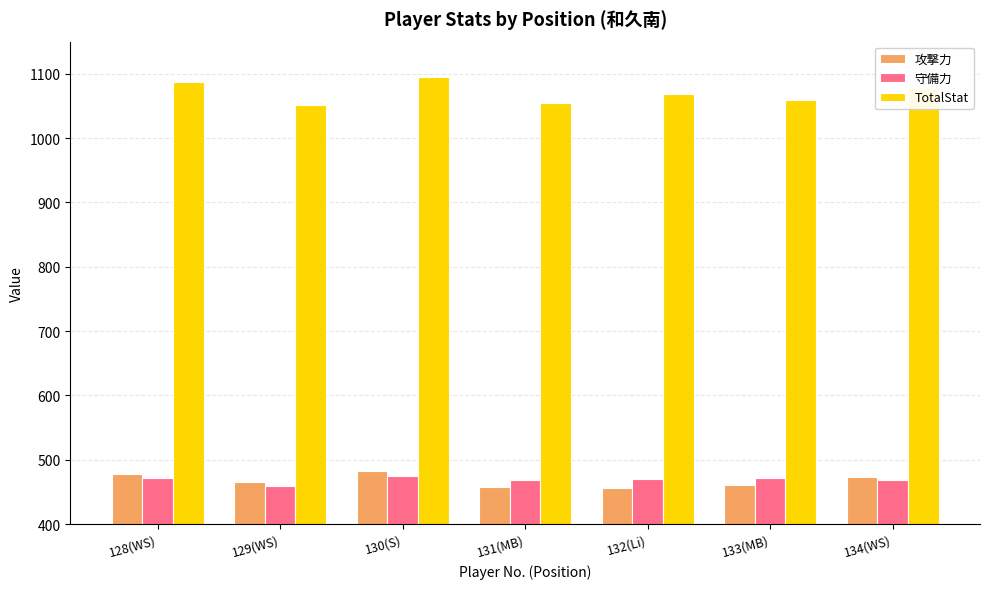

Is it true that 守備力 equals 106 at 130(S)?

False